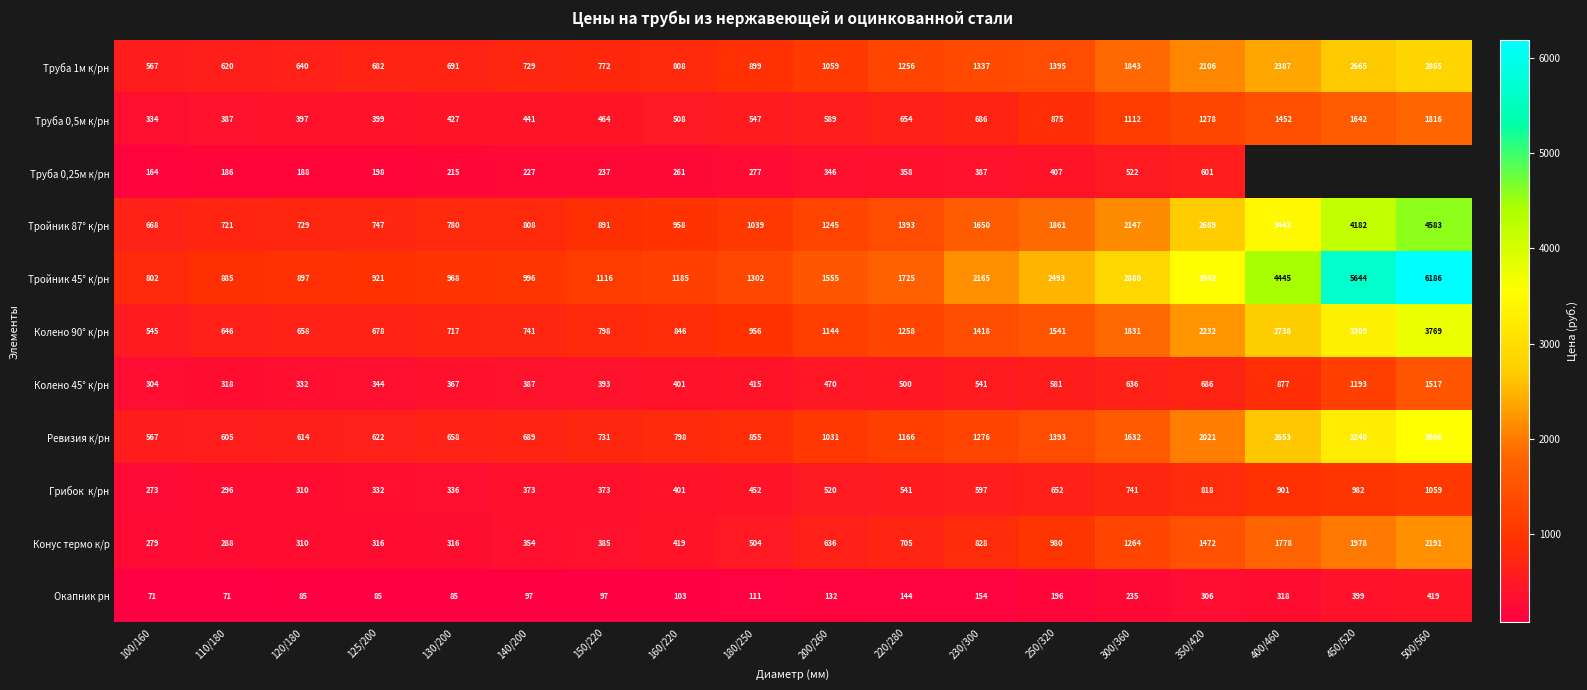

Is the value of Тройник 45° к/рн at 125/200 greater than the value of Тройник 87° к/рн at 120/180?

Yes